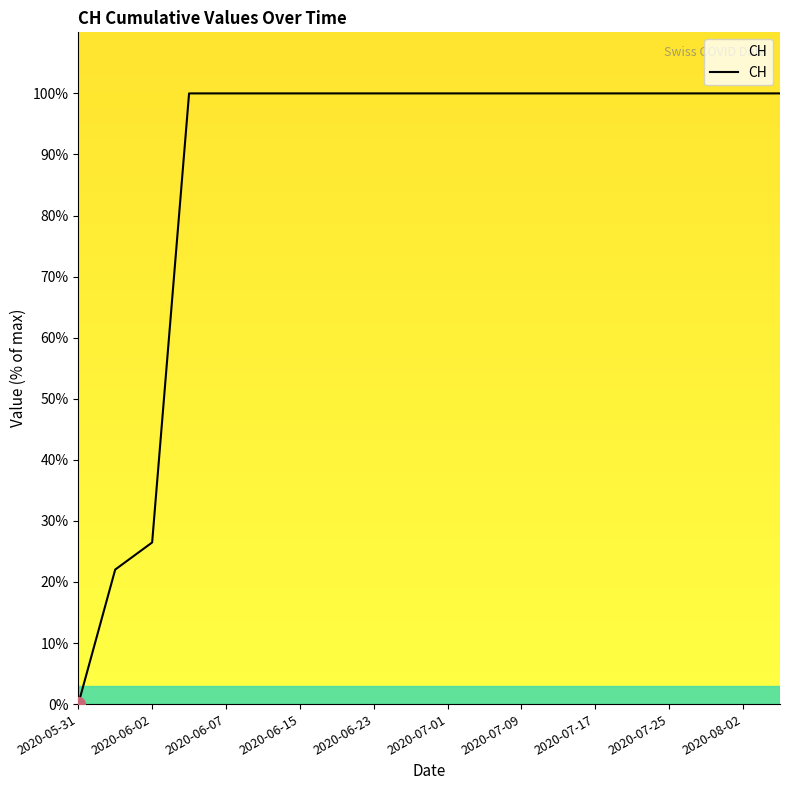

Does the chart have visible grid lines?

No